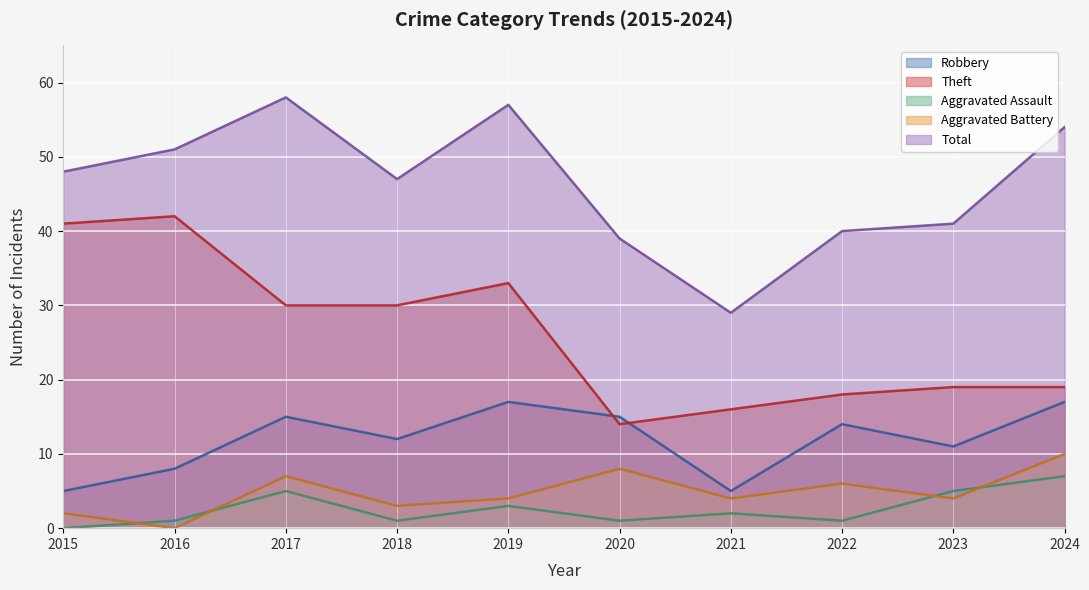

What are all the series names shown in the legend?

Robbery, Theft, Aggravated Assault, Aggravated Battery, Total